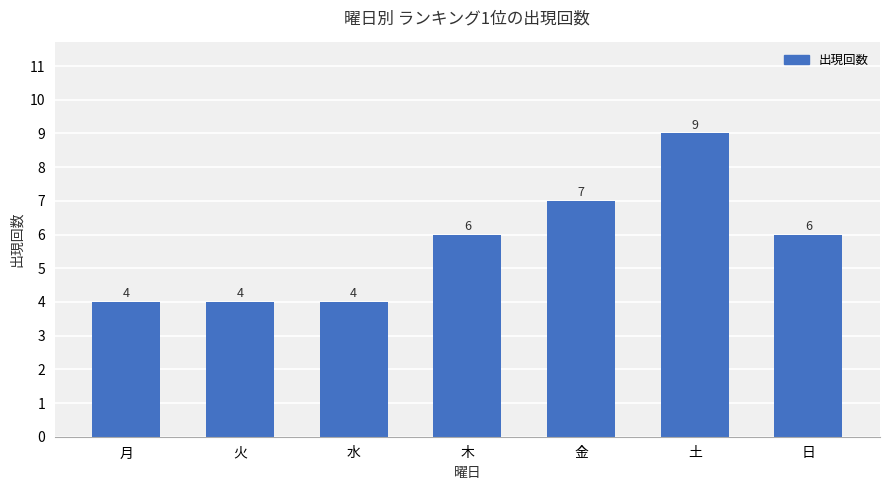

Approximately how many times larger is the value at 火 compared to 木?

0.7